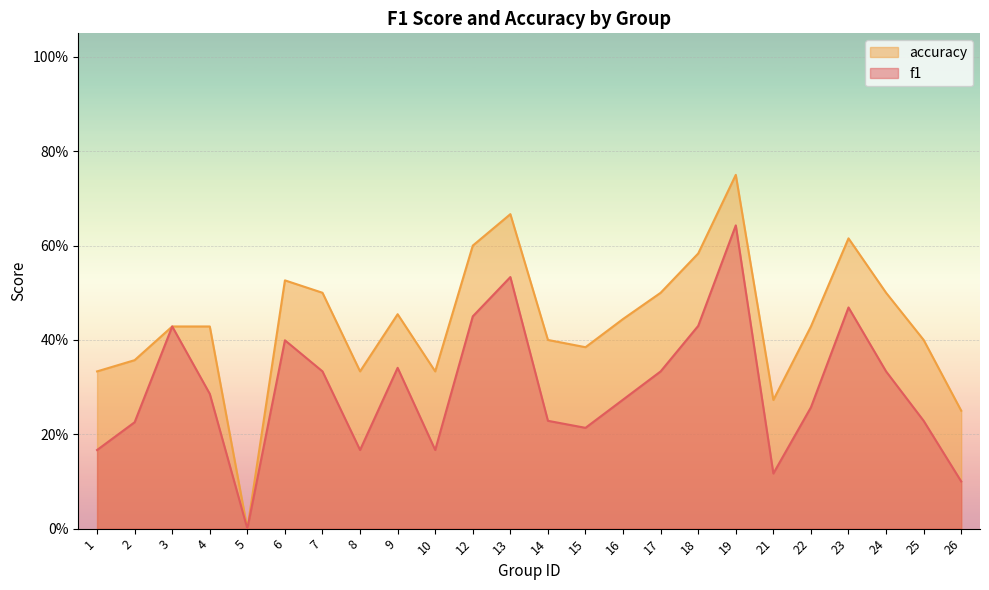

Does the chart display data point markers on the line(s)?

No